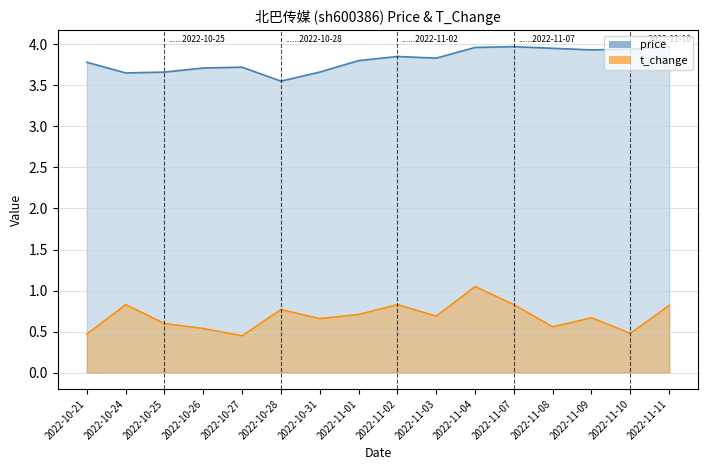

What is the label of the 3rd point from the left?

2022-10-25